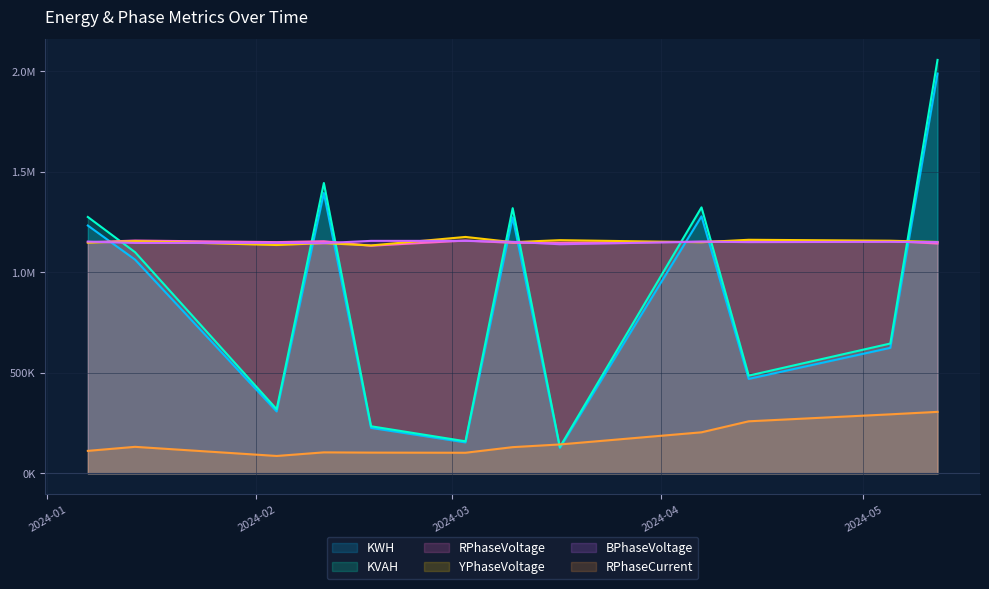

What is the value of the KVAH point at the 3rd from the left?

319377.5